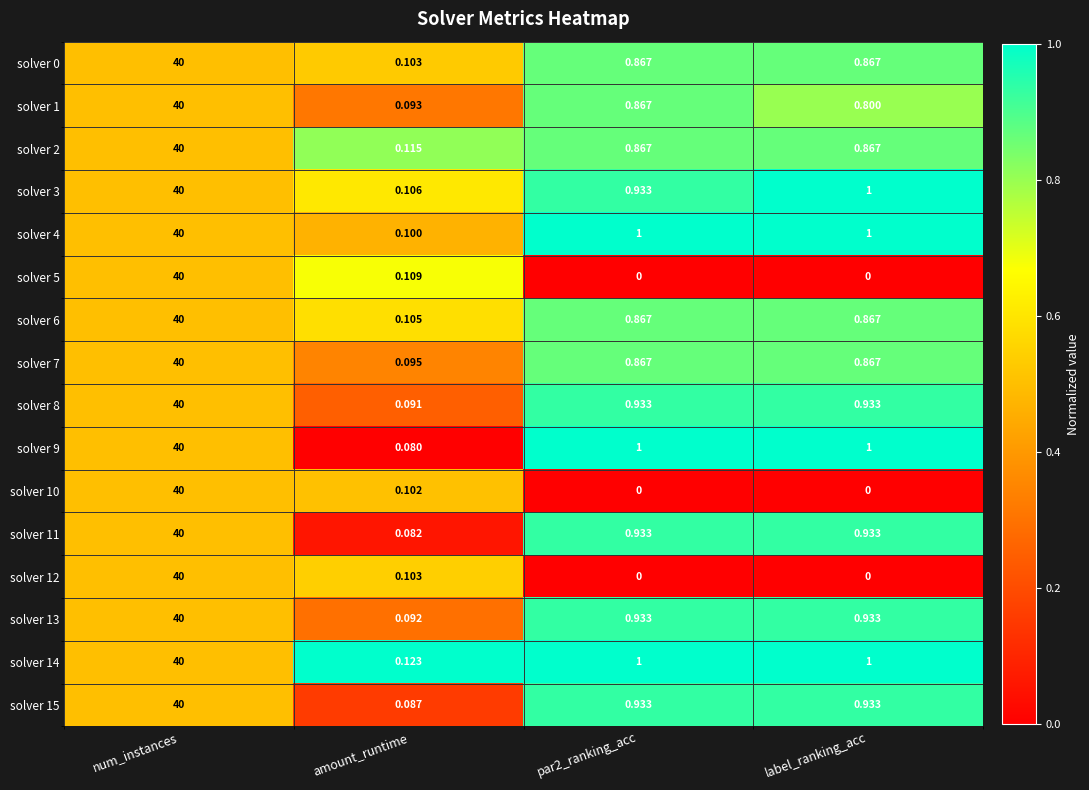

Where is solver 12 nearest to the value 20?

amount_runtime